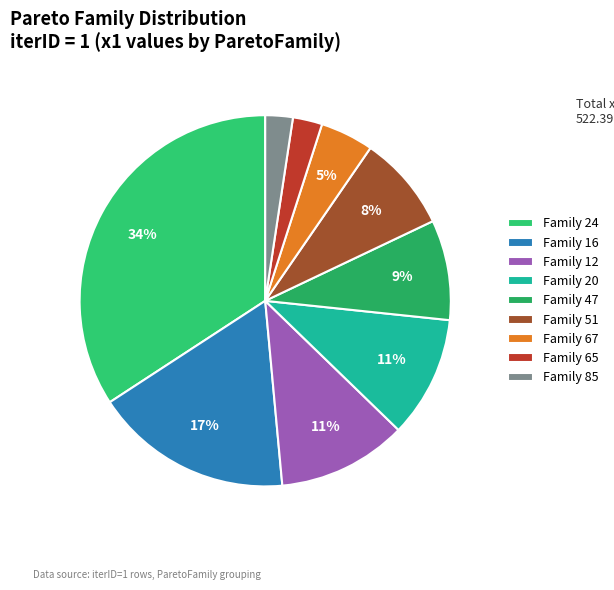

Count the number of slices in the pie.

9